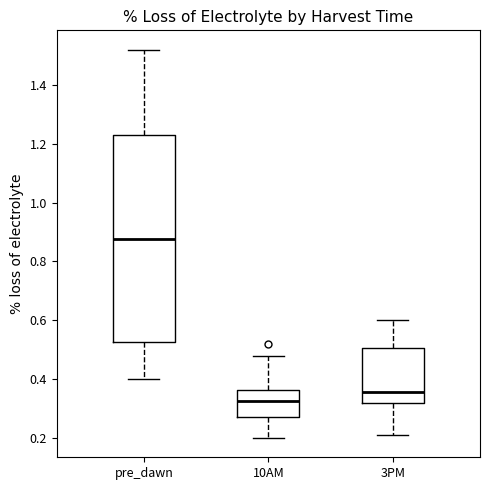

Where does the upper whisker of the box for pre_dawn end on the y-axis? The values are not printed on the chart, so give them approximately, as read against the axis.

1.52